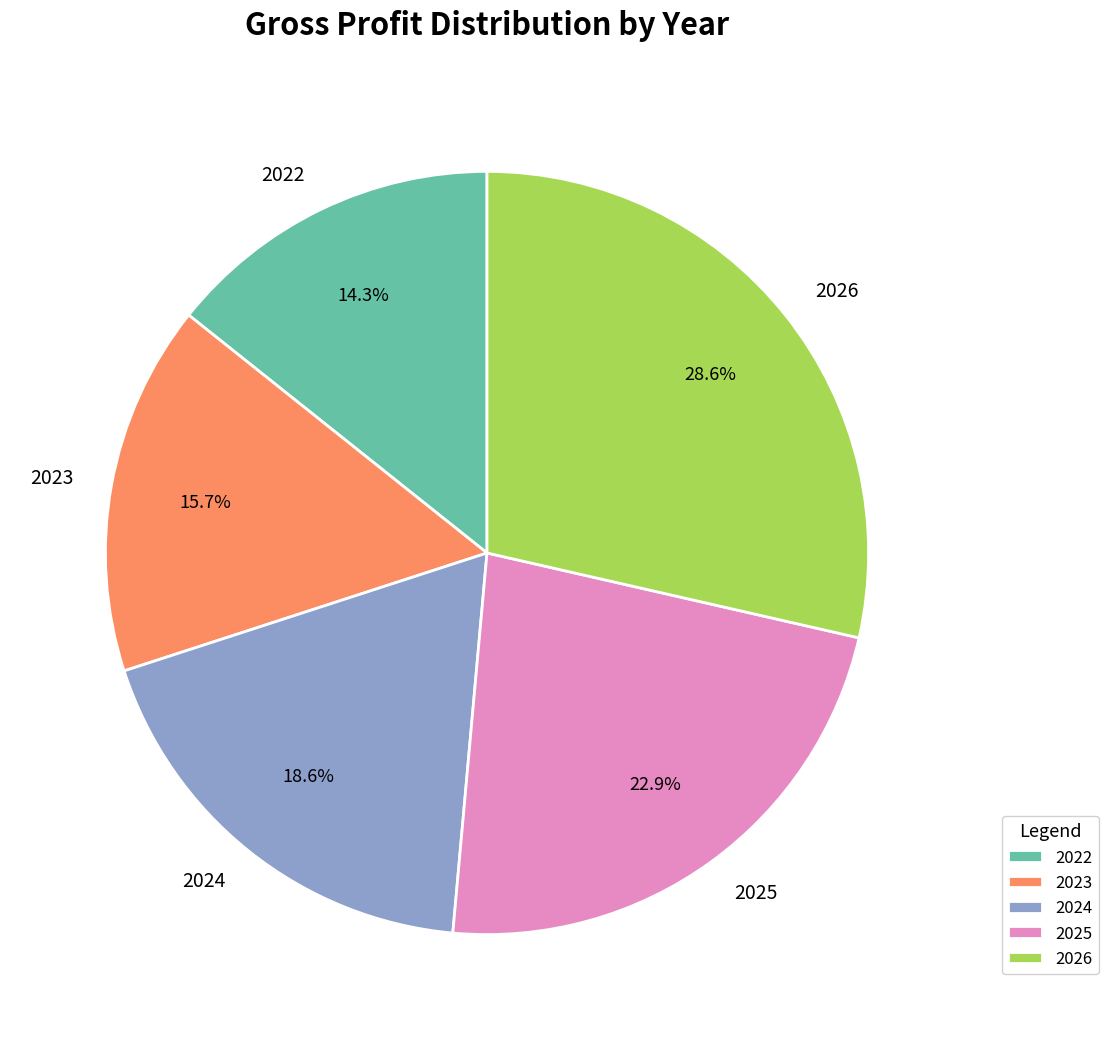

Is it true that 2023 is 6% of the pie?

False